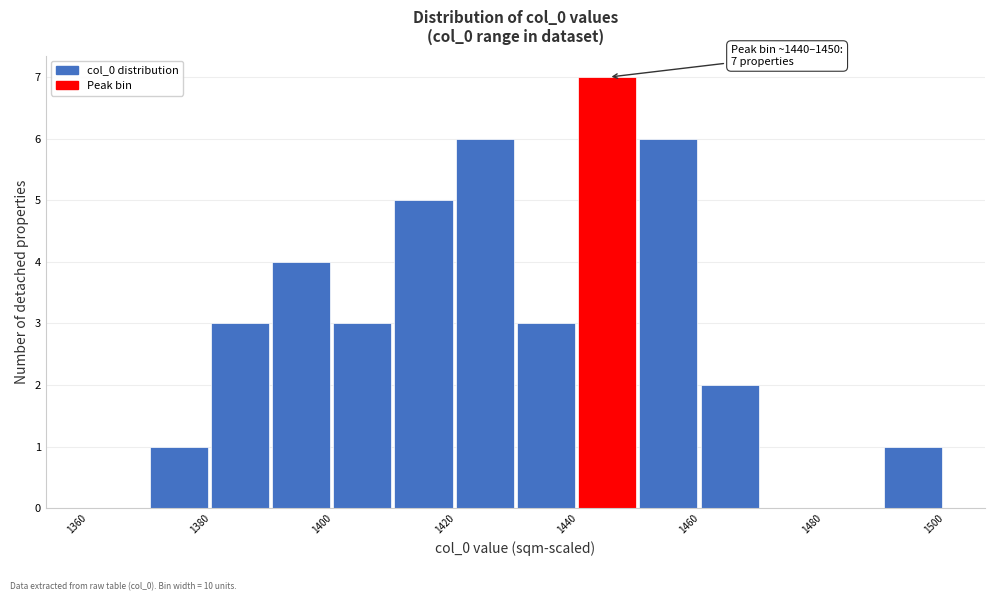

Over which range of the x-axis is the bar tallest?

1440 to 1450